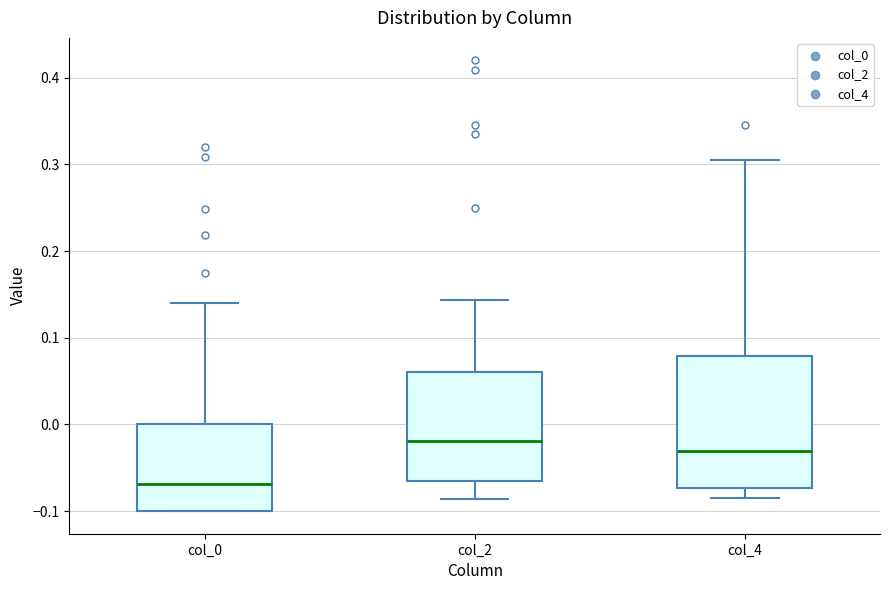

Where does the median line of the box for col_0 sit on the y-axis? The values are not printed on the chart, so give them approximately, as read against the axis.

-0.07